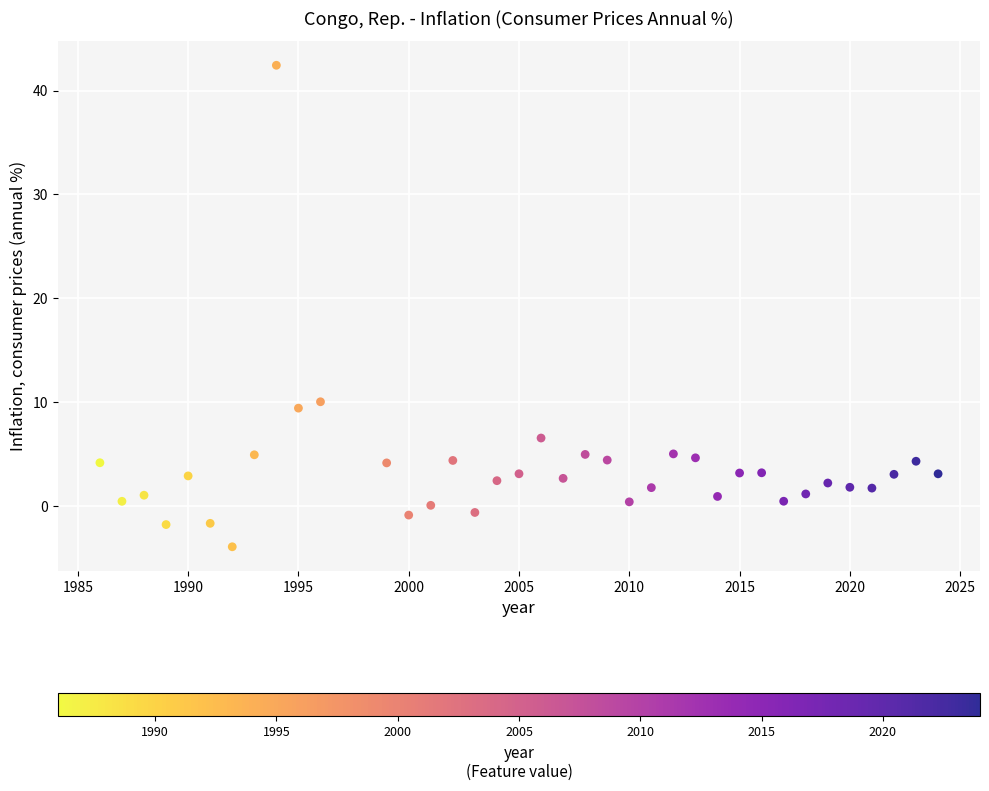

What is the range of Y values (max minus min)?

46.4